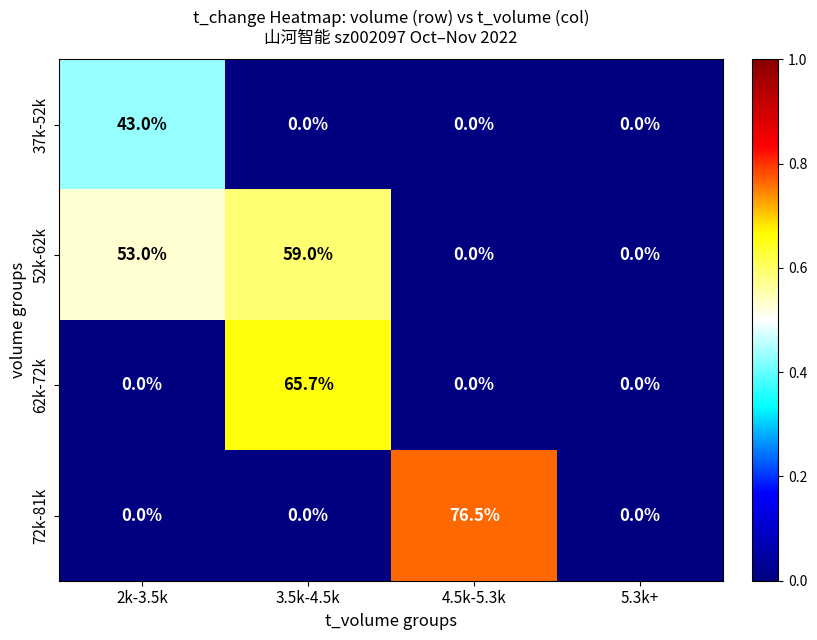

What is the maximum value shown in the chart?

76.5